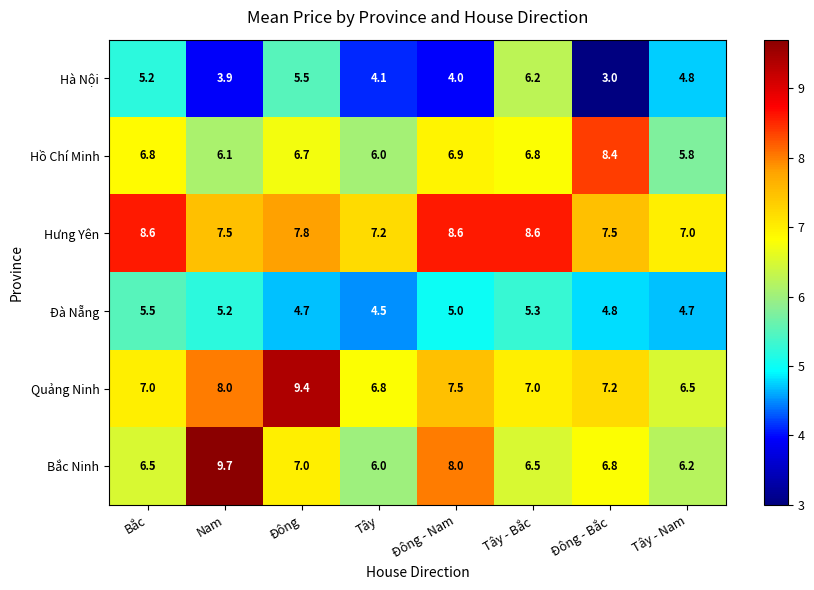

True or false: Bắc Ninh has a value of 6.5 at Bắc.

True